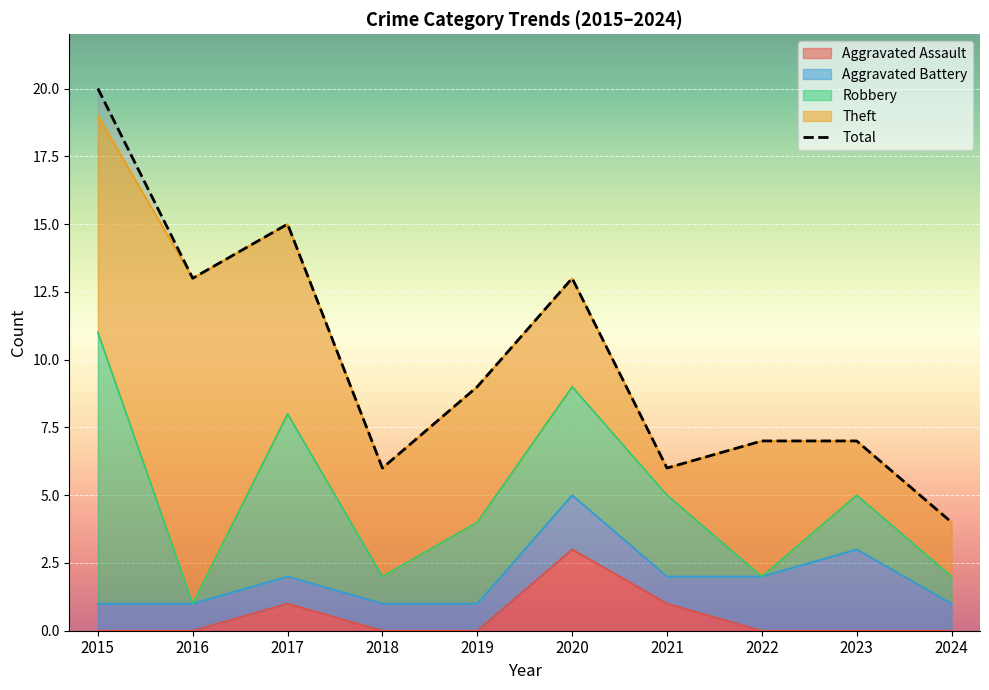

Count the number of values greater than 9.

4